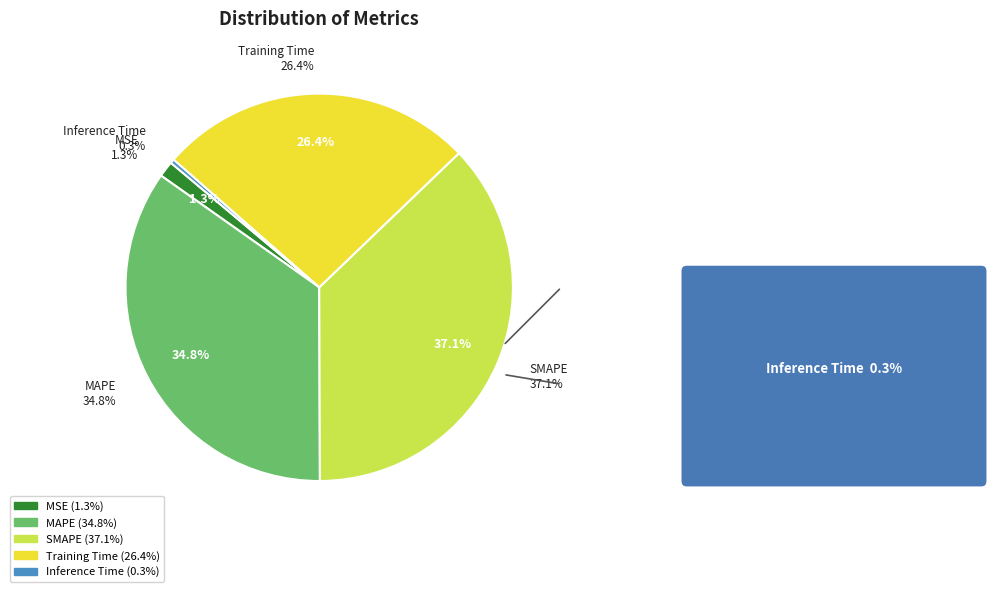

To the nearest percent, what is the difference between the largest and smallest slice percentages?

37%